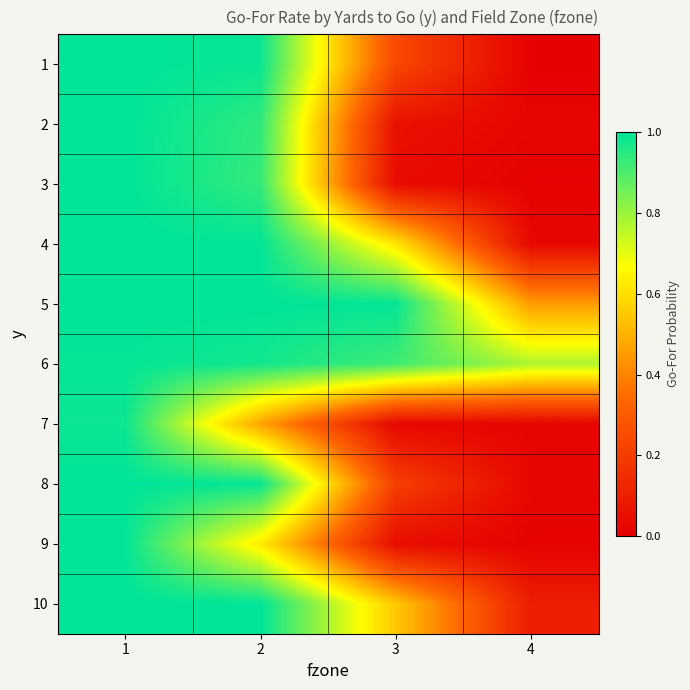

Reading left to right, list all the values displayed in this chart.

1: 1=1.0	2=1.0	3=0.2	4=0.0
2: 1=1.0	2=0.9	3=0.1	4=0.0
3: 1=1.0	2=0.9	3=0.0	4=0.0
4: 1=1.0	2=1.0	3=0.6	4=0.0
5: 1=1.0	2=1.0	3=1.0	4=0.5
6: 1=1.0	2=1.0	3=0.9	4=0.8
7: 1=1.0	2=0.5	3=0.0	4=0.0
8: 1=1.0	2=1.0	3=0.2	4=0.0
9: 1=1.0	2=0.6	3=0.0	4=0.0
10: 1=1.0	2=1.0	3=0.6	4=0.1